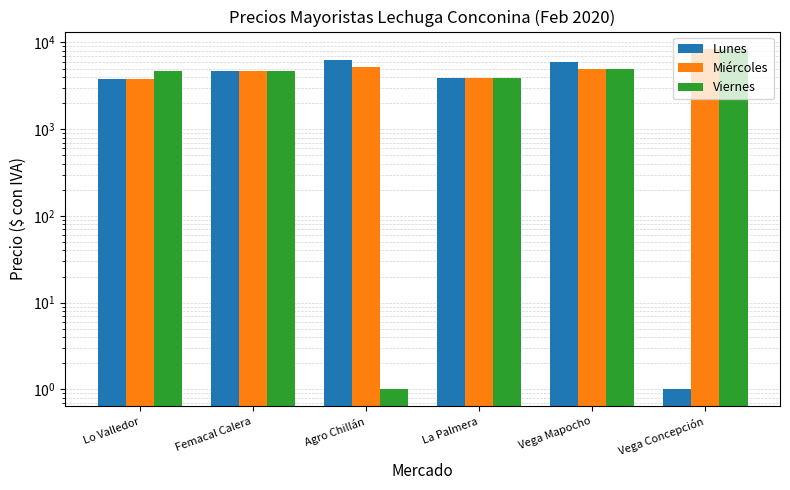

What is the difference between the second highest and second lowest values in the Viernes series?

1100